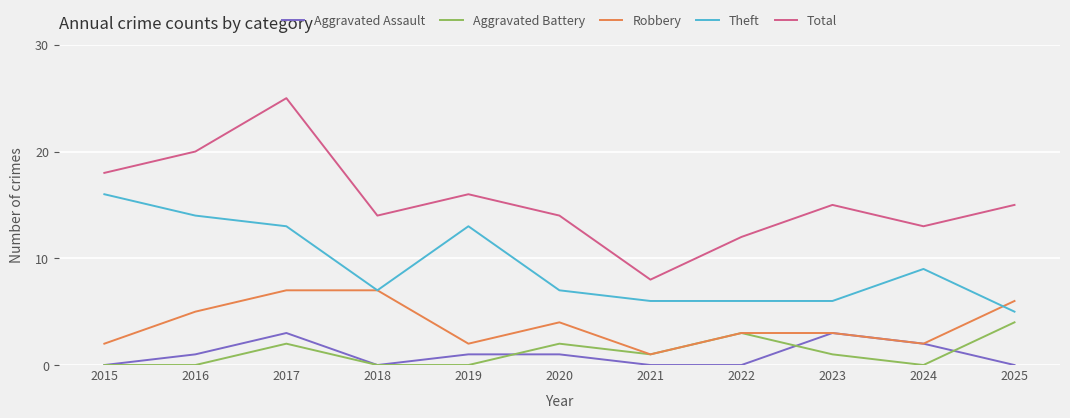

What is the sum of the Total values at 2022 and 2019?

28